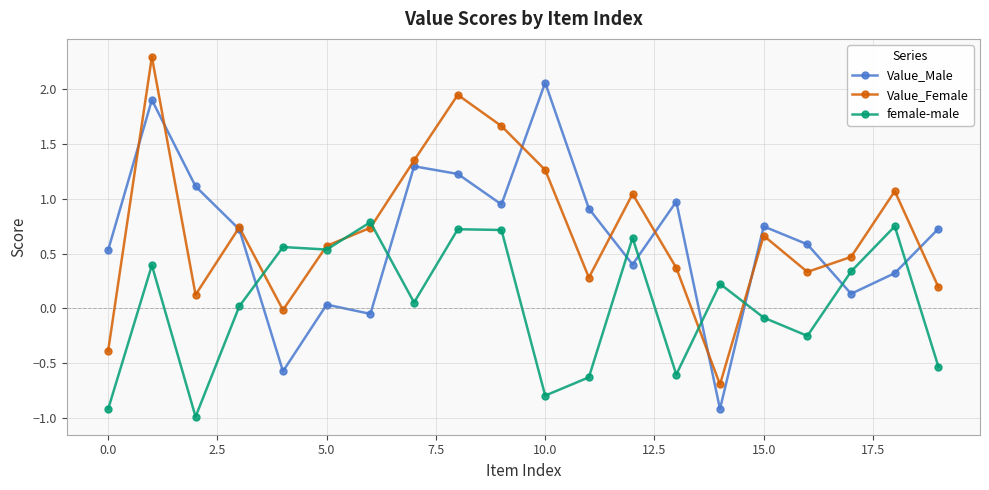

How many negative values does the Value_Female series have?

3